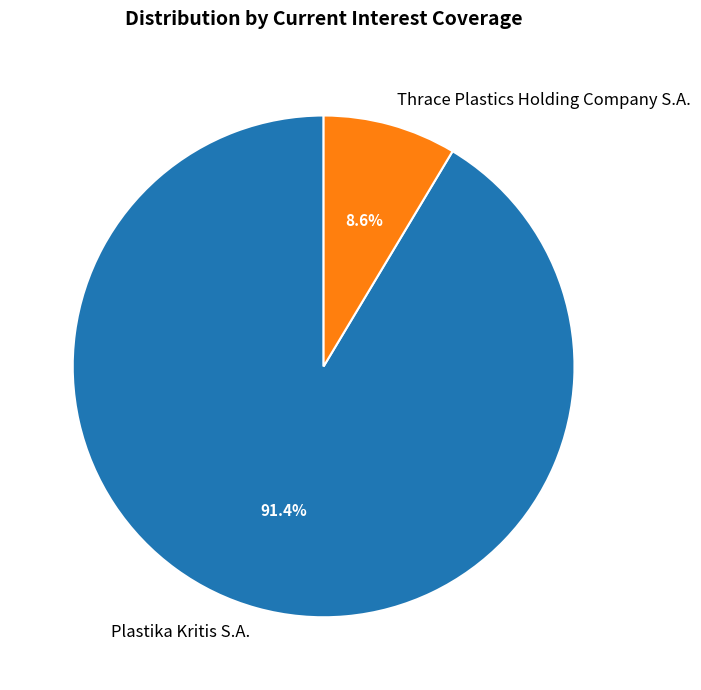

To the nearest percent, what is the combined percentage of Thrace Plastics Holding Company S.A. and Plastika Kritis S.A.?

100%